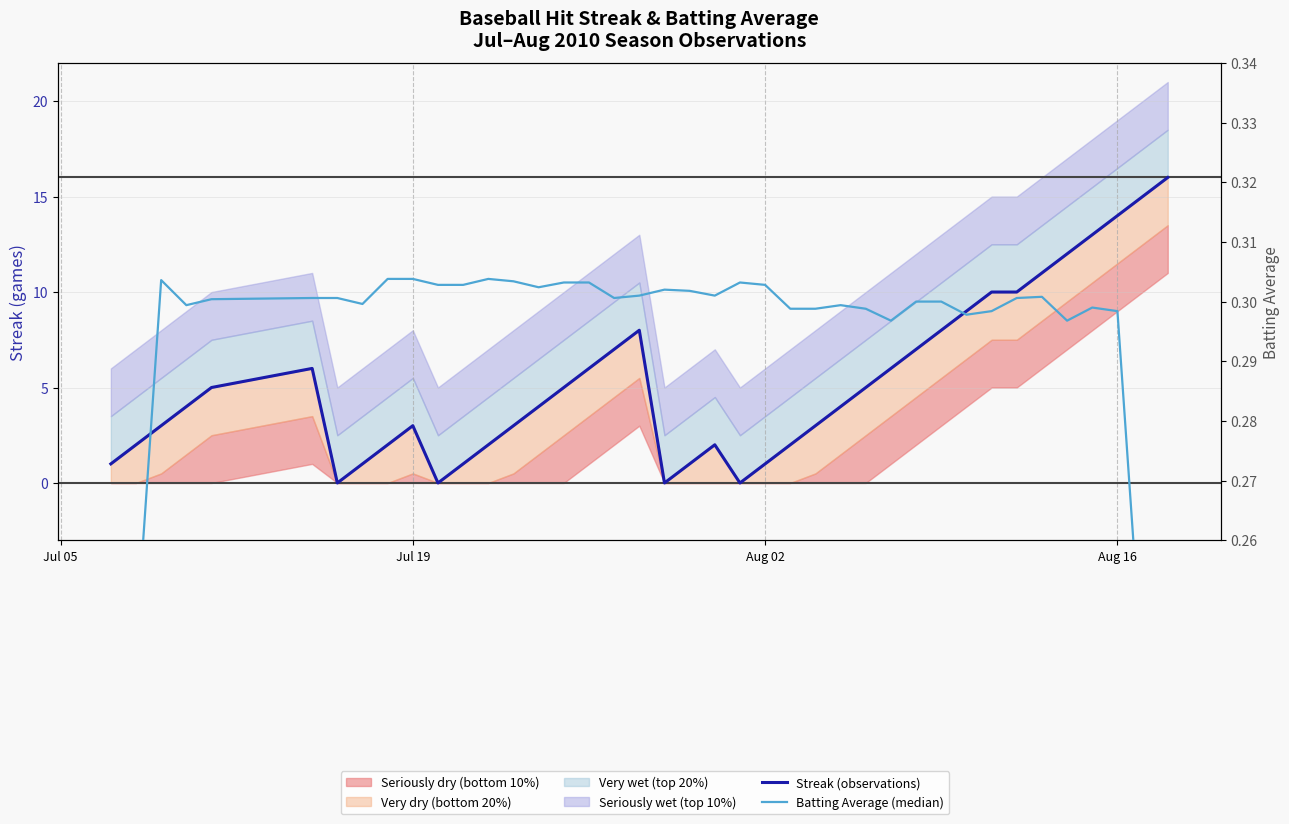

Is it true that Streak (observations) equals 15.3 at 34?

False